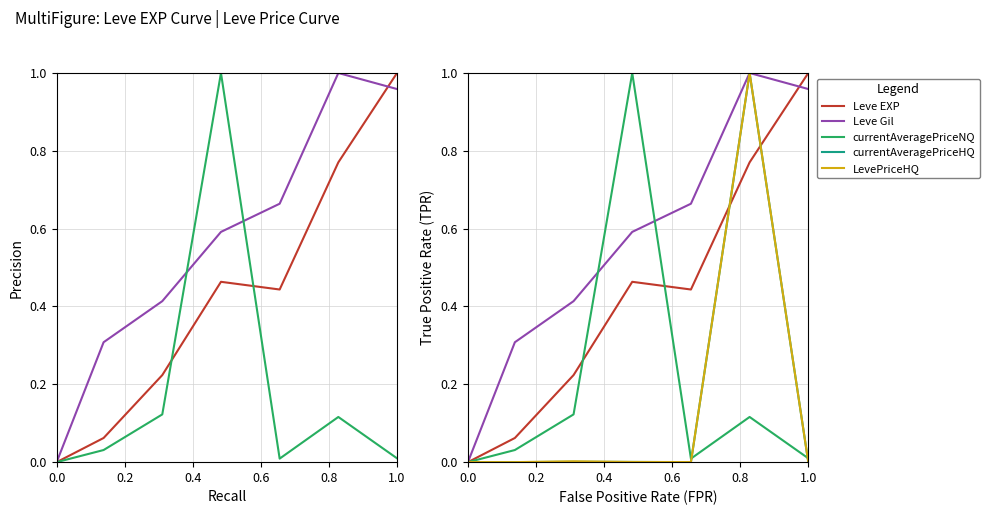

Reading left to right, extract all data points from this chart.

Leve EXP: 0.0	0.1	0.2	0.5	0.4	0.8	1.0
Leve Gil: 0.0	0.3	0.4	0.6	0.7	1.0	1.0
currentAveragePriceNQ: 0.0	0.0	0.1	1.0	0.0	0.1	0.0
currentAveragePriceHQ: 0.0	0.0	0.0	0.0	0.0	1.0	0.0
LevePriceHQ: 0.0	0.0	0.0	0.0	0.0	1.0	0.0